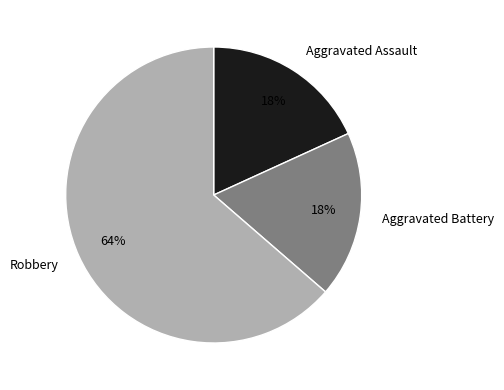

What is the largest slice in the pie chart?

Robbery